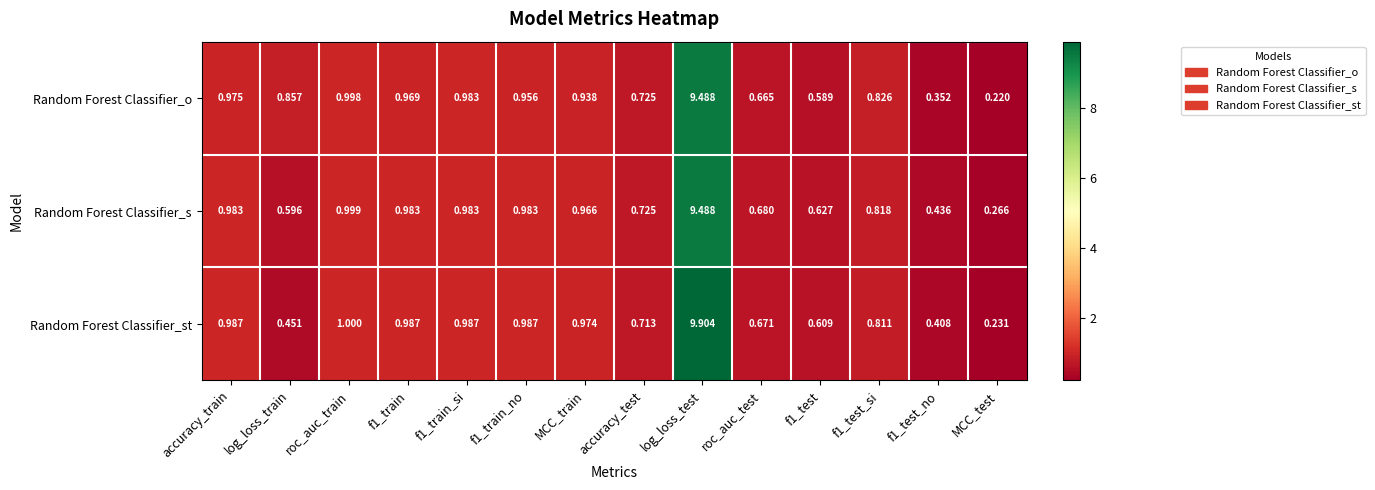

What is the greatest value displayed?

9.9